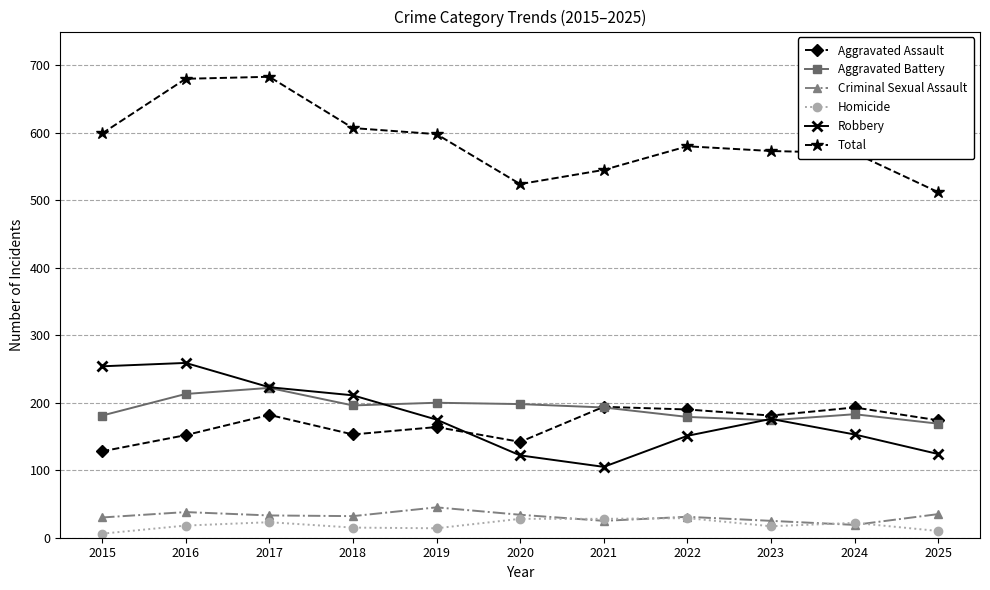

How many lines are shown in the chart?

6